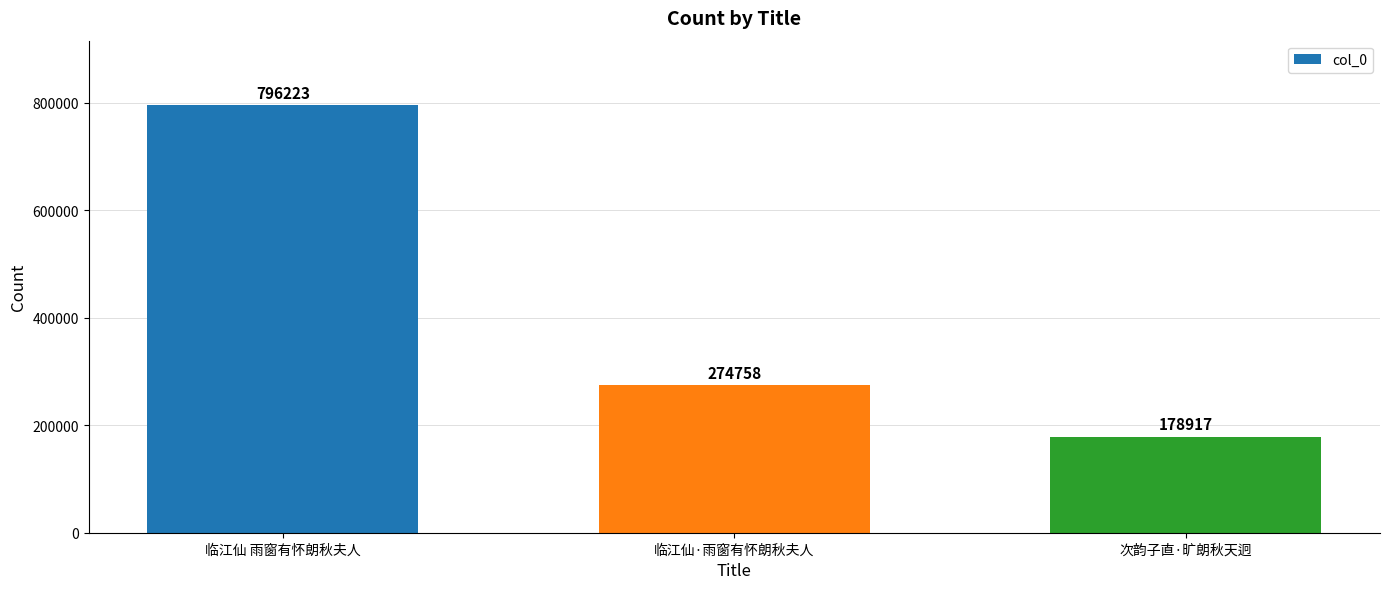

What position from the right is 次韵子直·旷朗秋天迥?

1